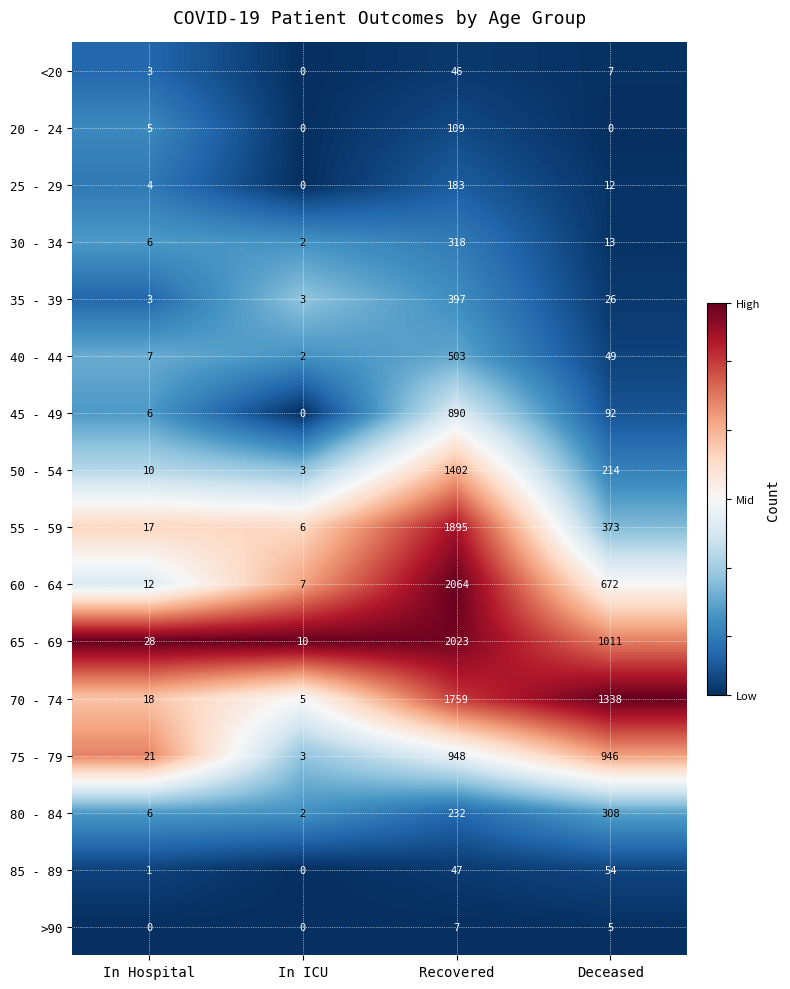

The value of 20 - 24 at In Hospital is 8. True or false?

False